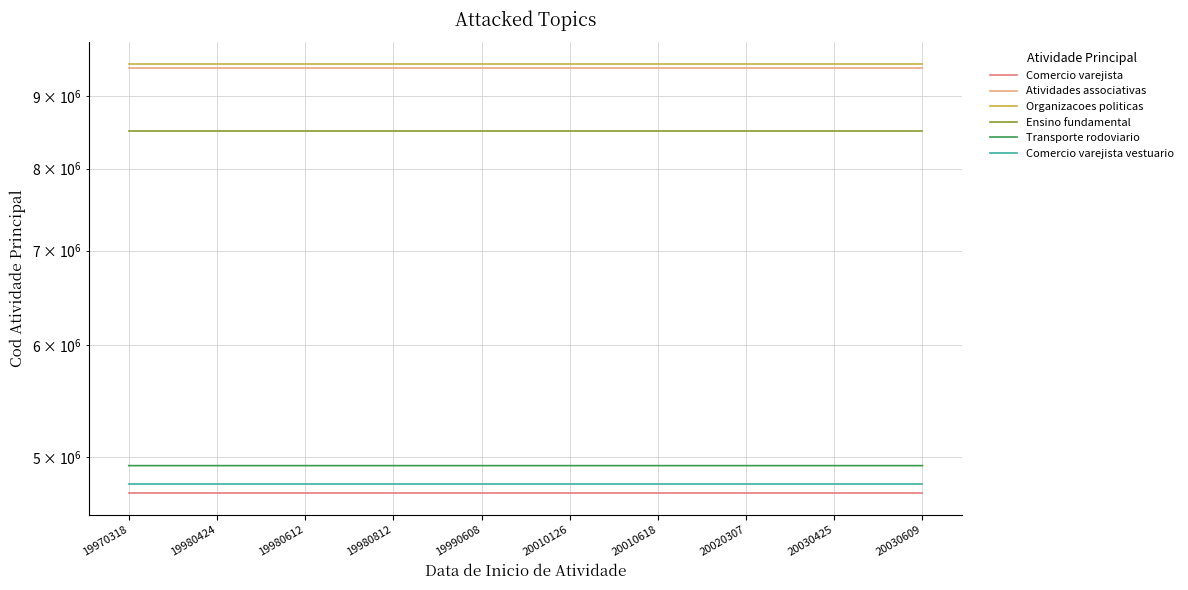

The value of Ensino fundamental at 19980812 is 2427302. True or false?

False